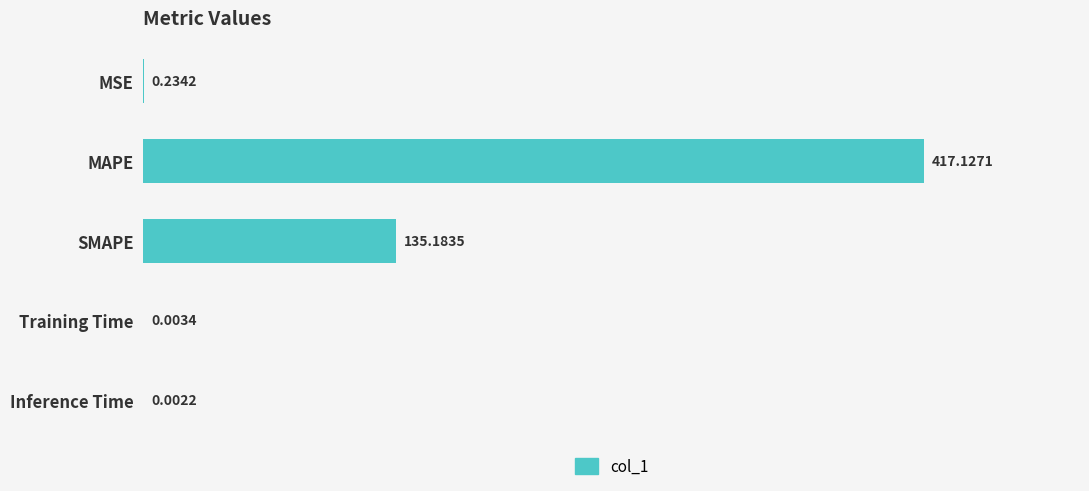

What is the sum of the values at SMAPE and MSE?

135.4